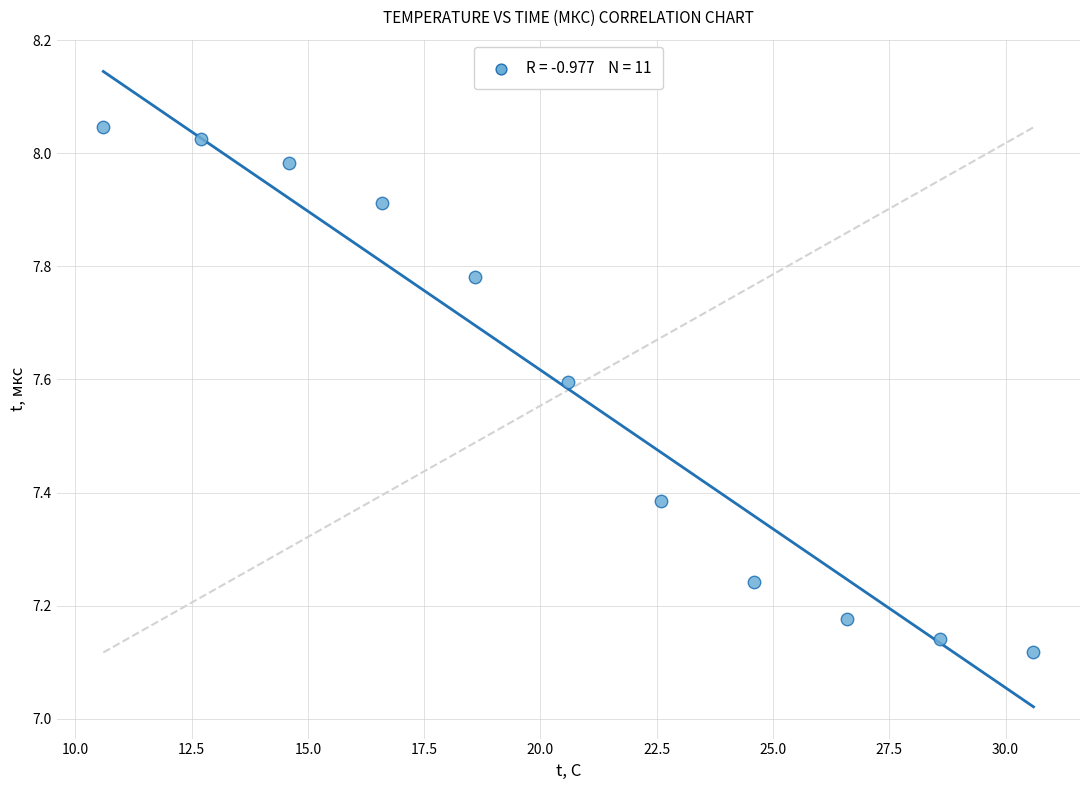

What is the average Y value?

7.6